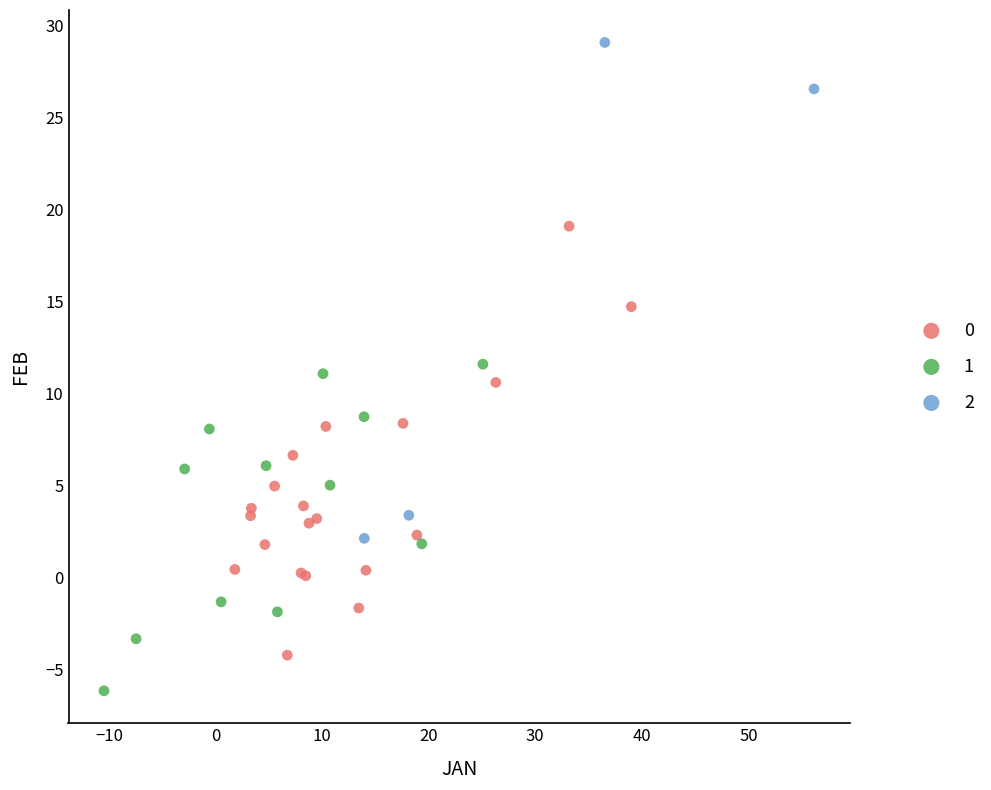

What are all the series names shown in the legend?

0, 1, 2